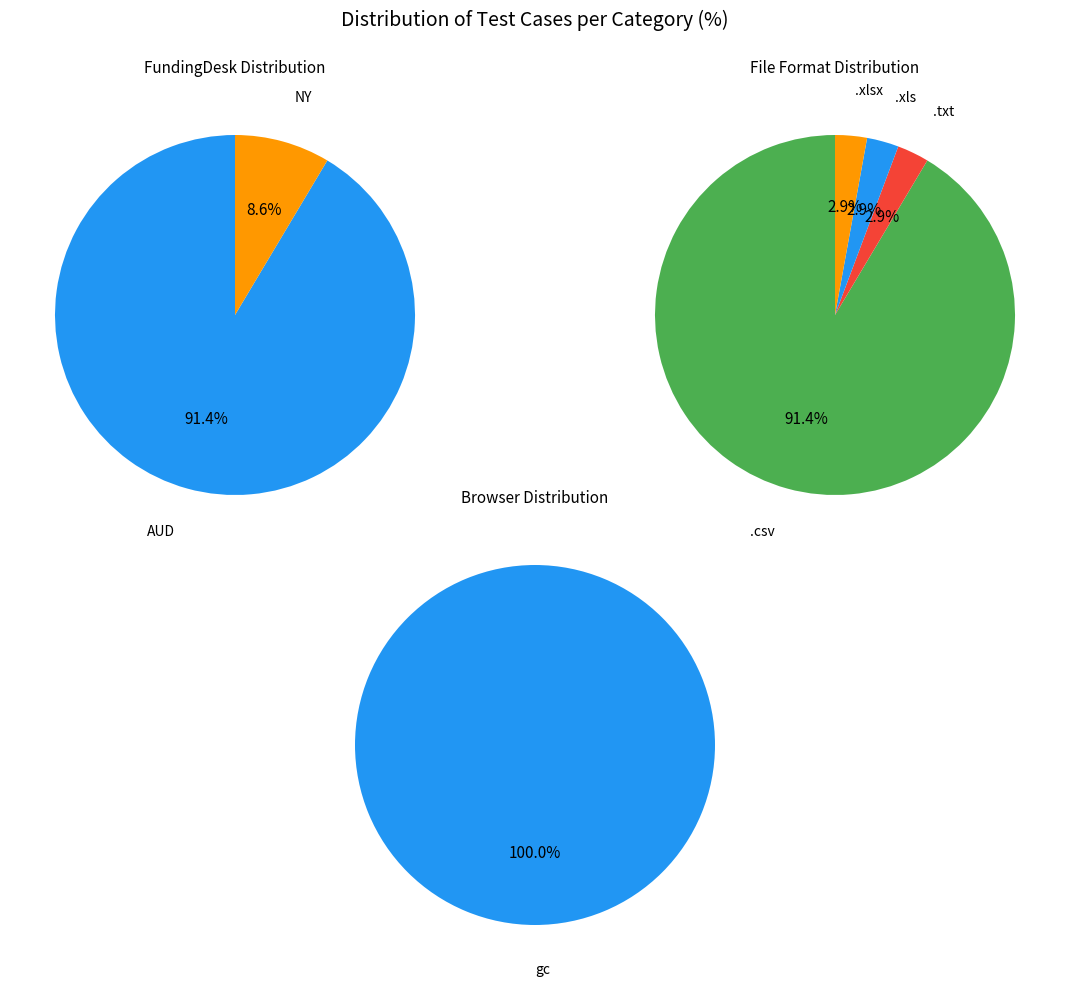

Does any single category account for the majority?

Yes